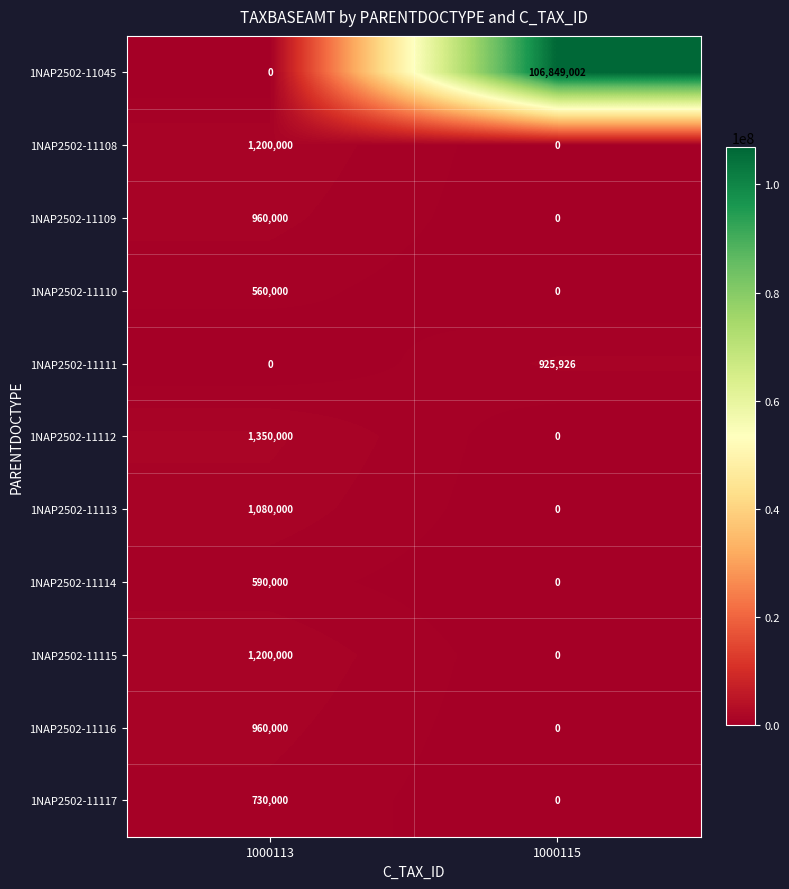

Which series has the largest range (max minus min)?

1NAP2502-11045